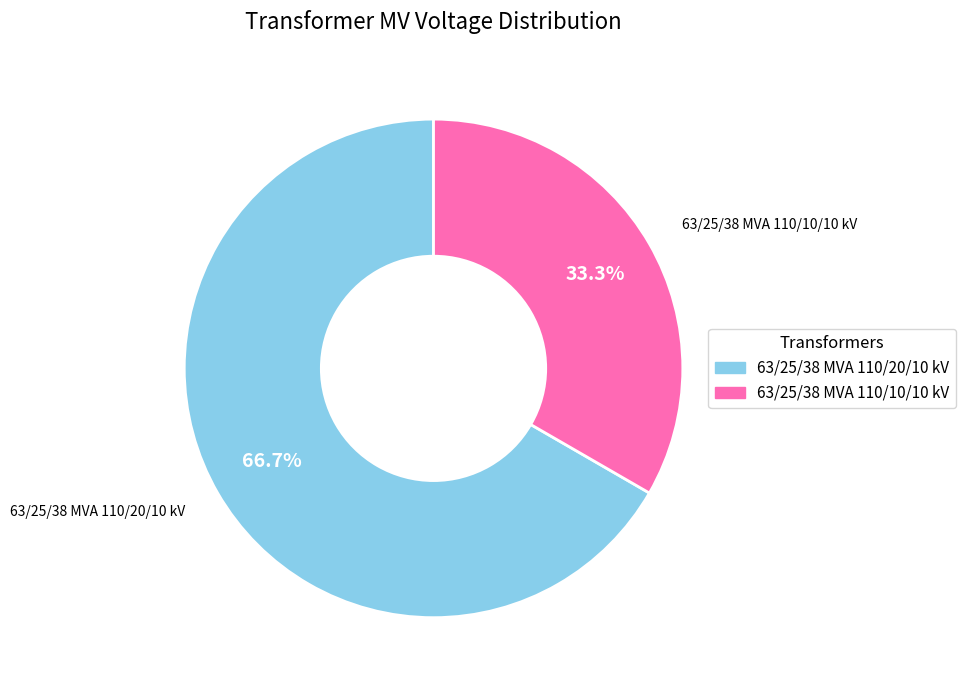

To the nearest percent, what is the combined percentage of 63/25/38 MVA 110/10/10 kV and 63/25/38 MVA 110/20/10 kV?

100%